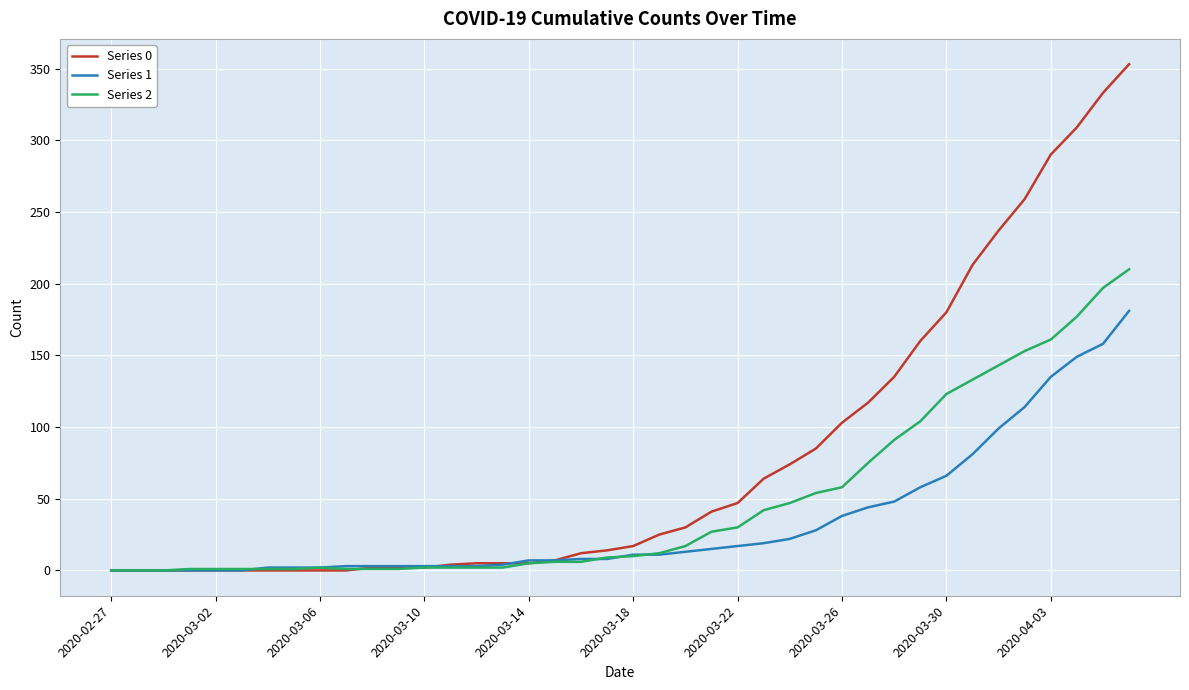

Which series has the largest total across all categories?

Series 0